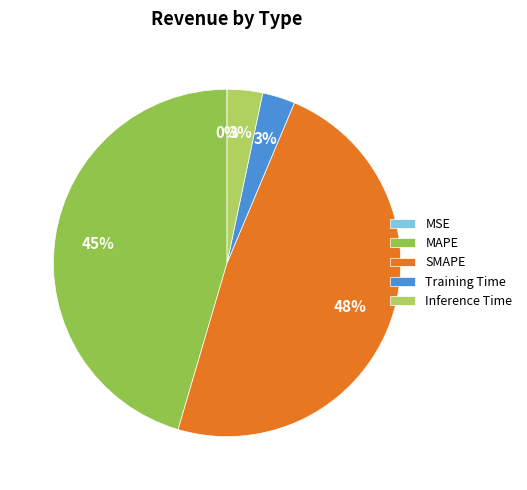

What is the largest slice in the pie chart?

SMAPE